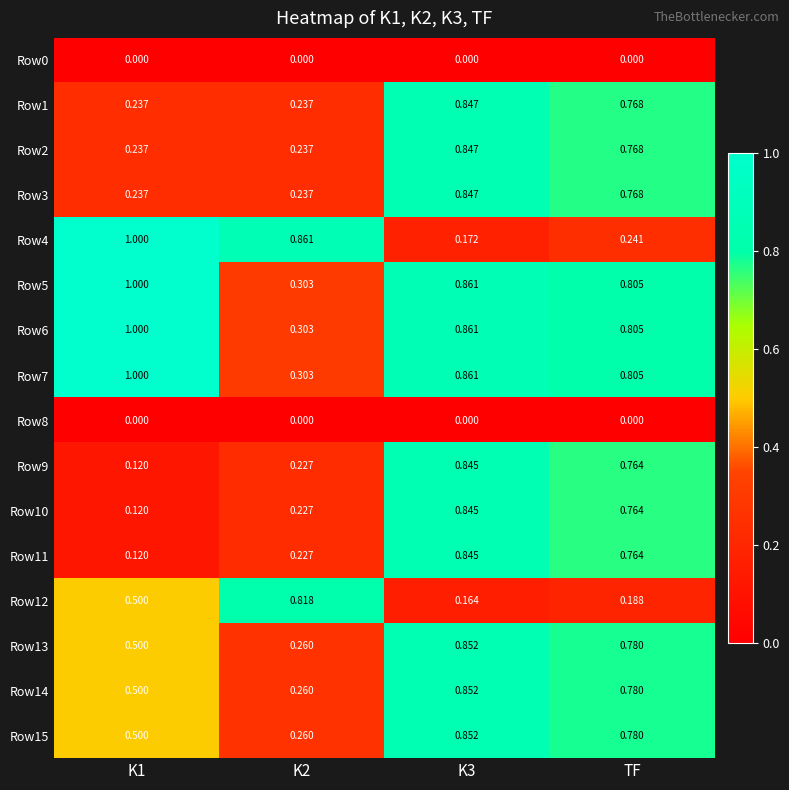

Is the value of Row8 at K2 greater than the value of Row9 at TF?

No